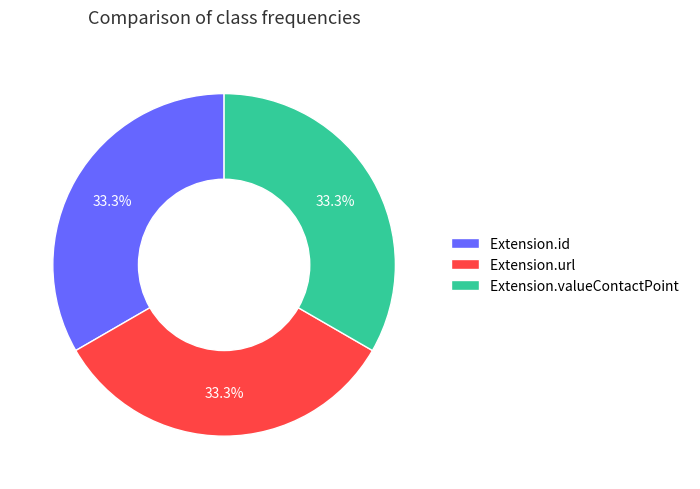

Combined, what portion of the pie is Extension.id and Extension.url?

66.7%